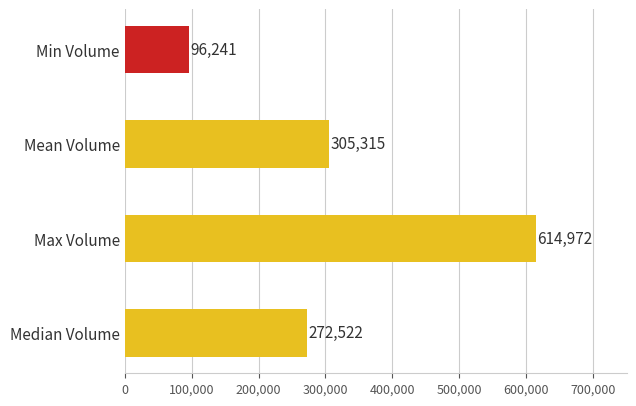

What is the difference between the maximum and second lowest values?

342450.0